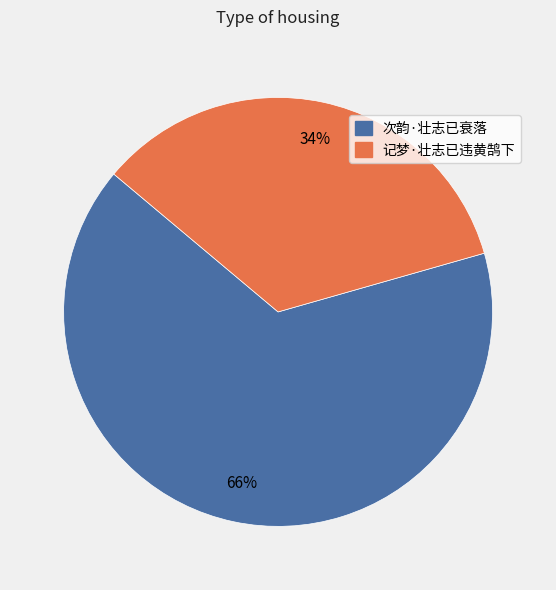

Approximately how many times larger is the value at 记梦·壮志已违黄鹄下 compared to 次韵·壮志已衰落?

0.5